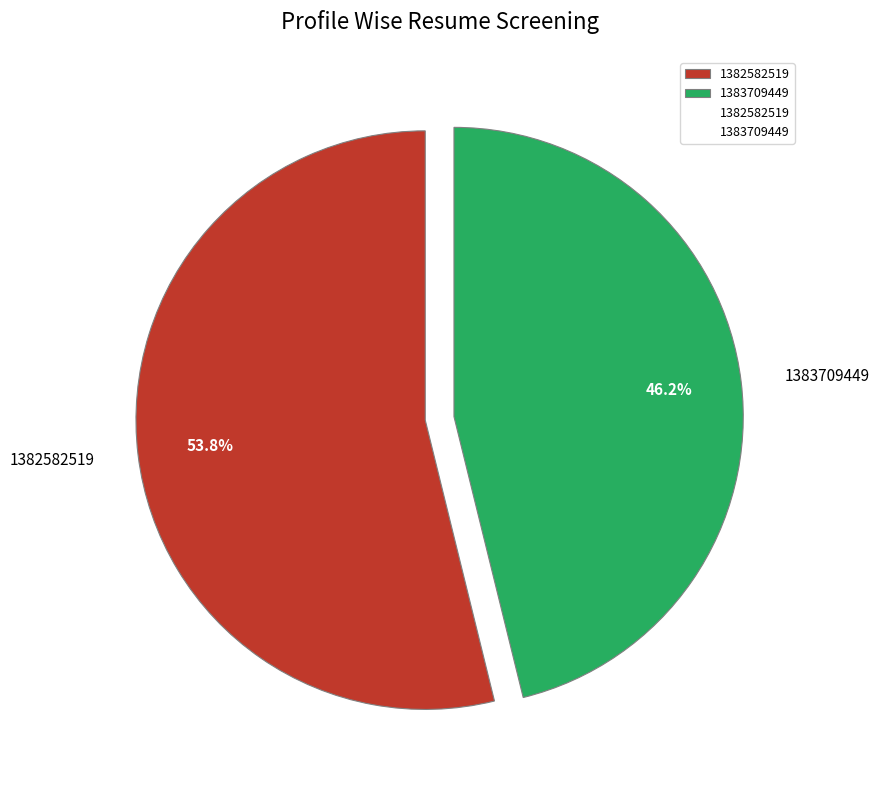

What percentage is the 1383709449 slice, to the nearest percent?

46%